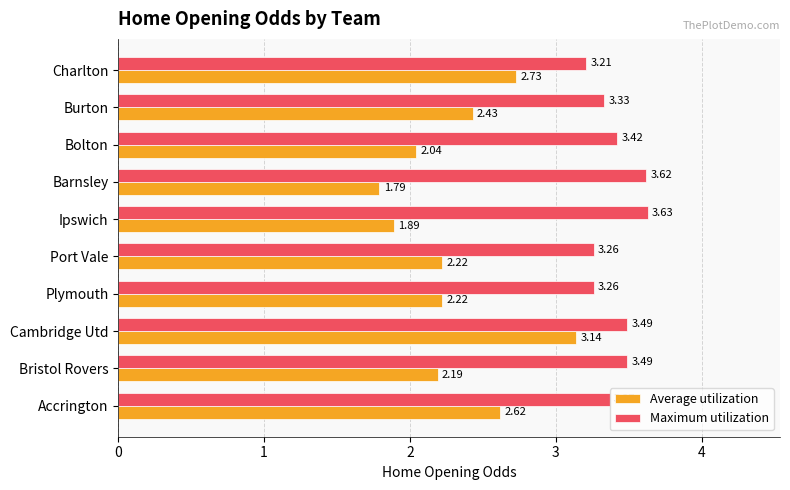

Rank the series by their average value, from highest to lowest.

Maximum utilization, Average utilization